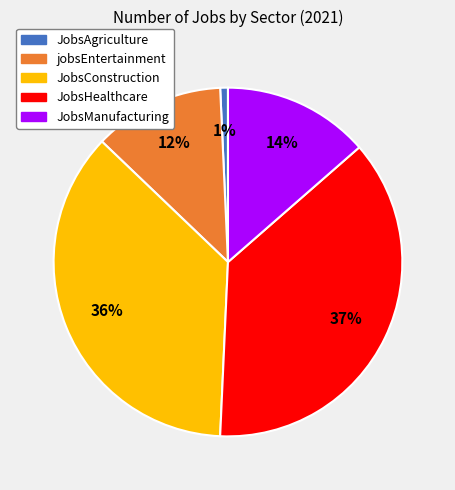

Between JobsAgriculture and JobsManufacturing, which is larger?

JobsManufacturing